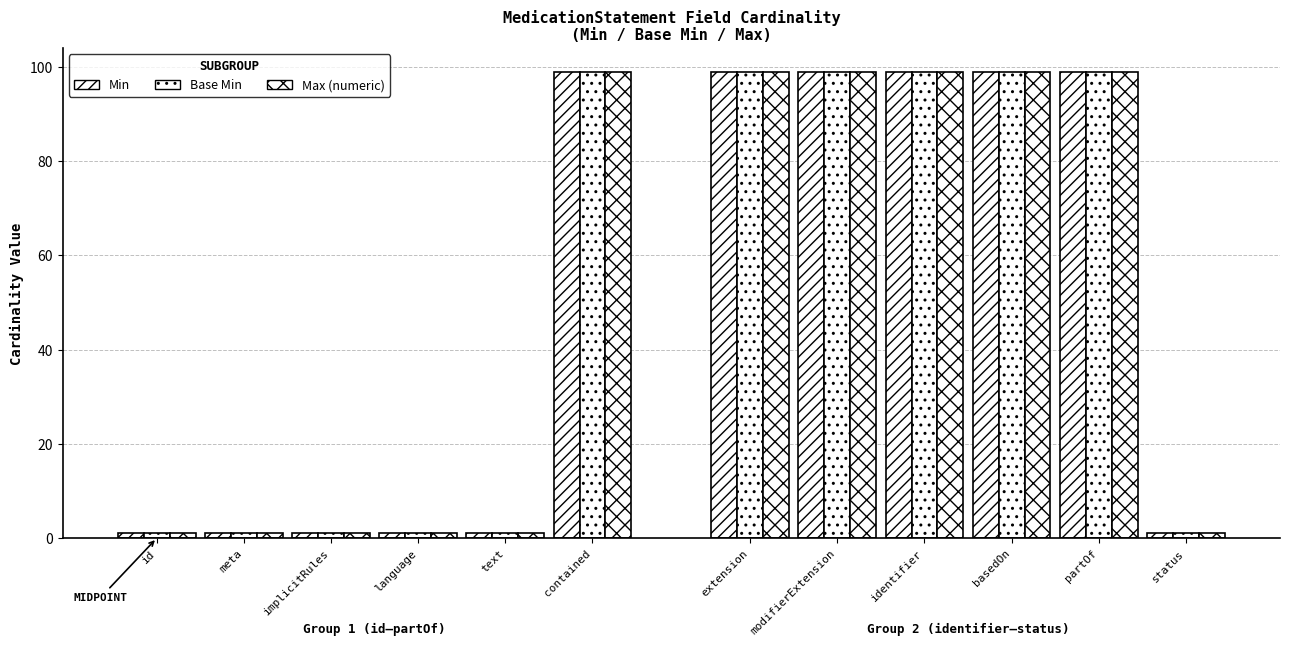

The value of Max (numeric) at MedicationStatement.id is 0. True or false?

False